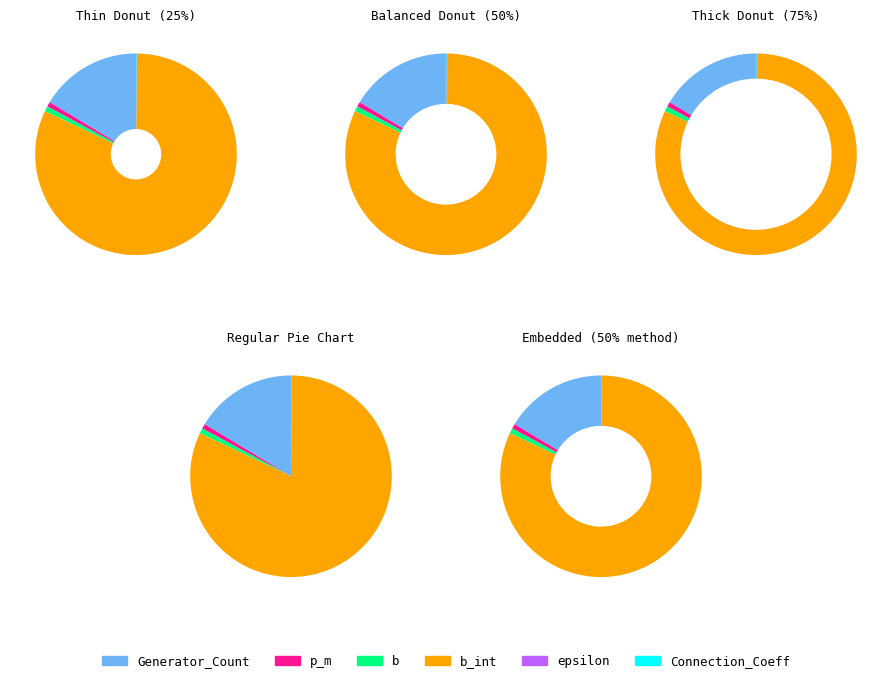

To the nearest percent, what is the difference between the largest and smallest slice percentages?

82%